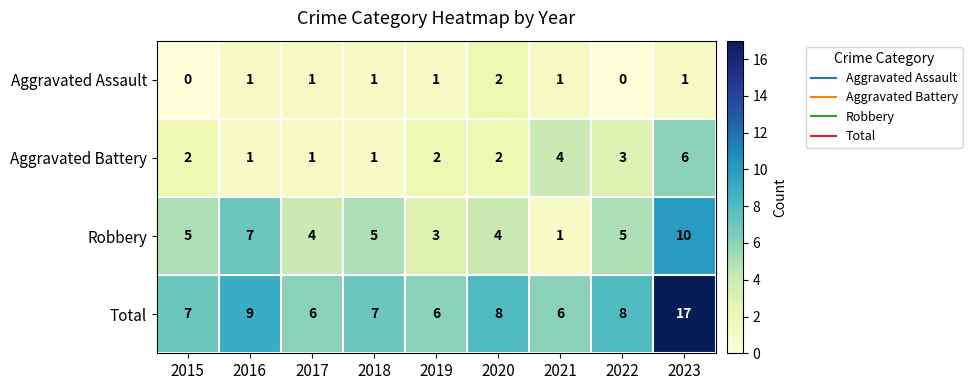

Is it true that Total equals 10 at 2021?

False